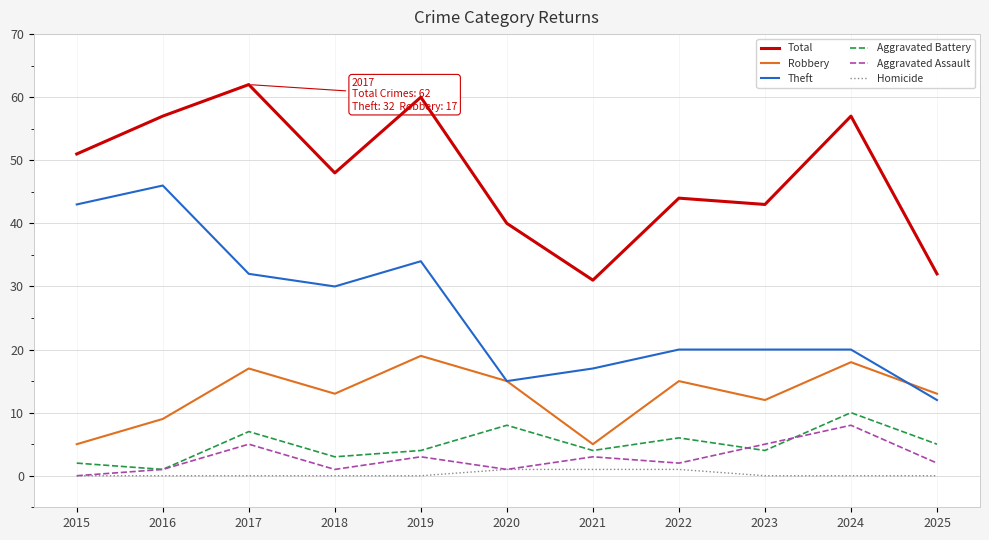

Is the value of Robbery at 2015 greater than the value of Aggravated Assault at 2020?

Yes